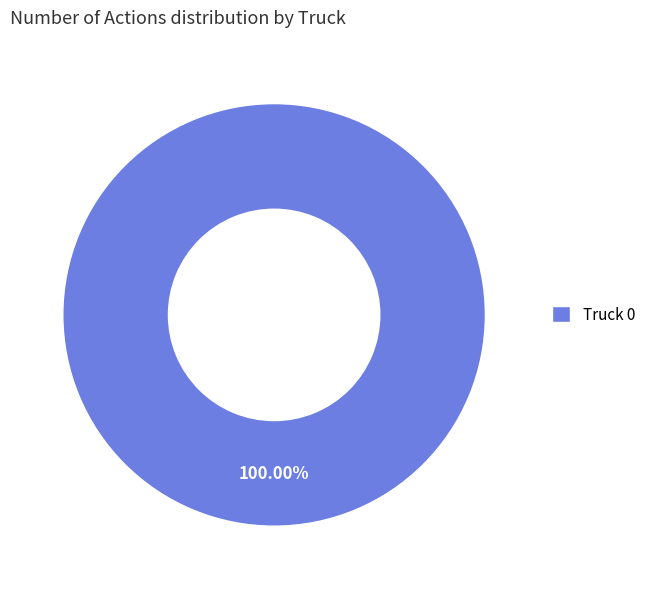

Rank the categories by value from lowest to highest.

Truck 0